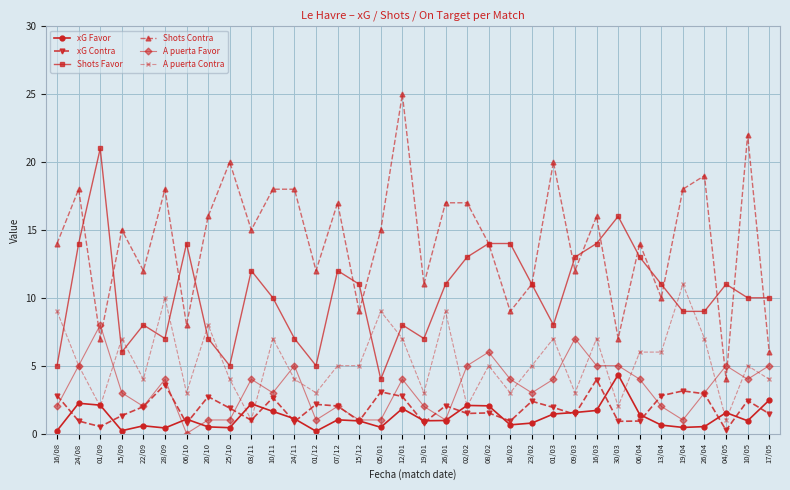

What is the label of the 22nd point from the right?

01/12